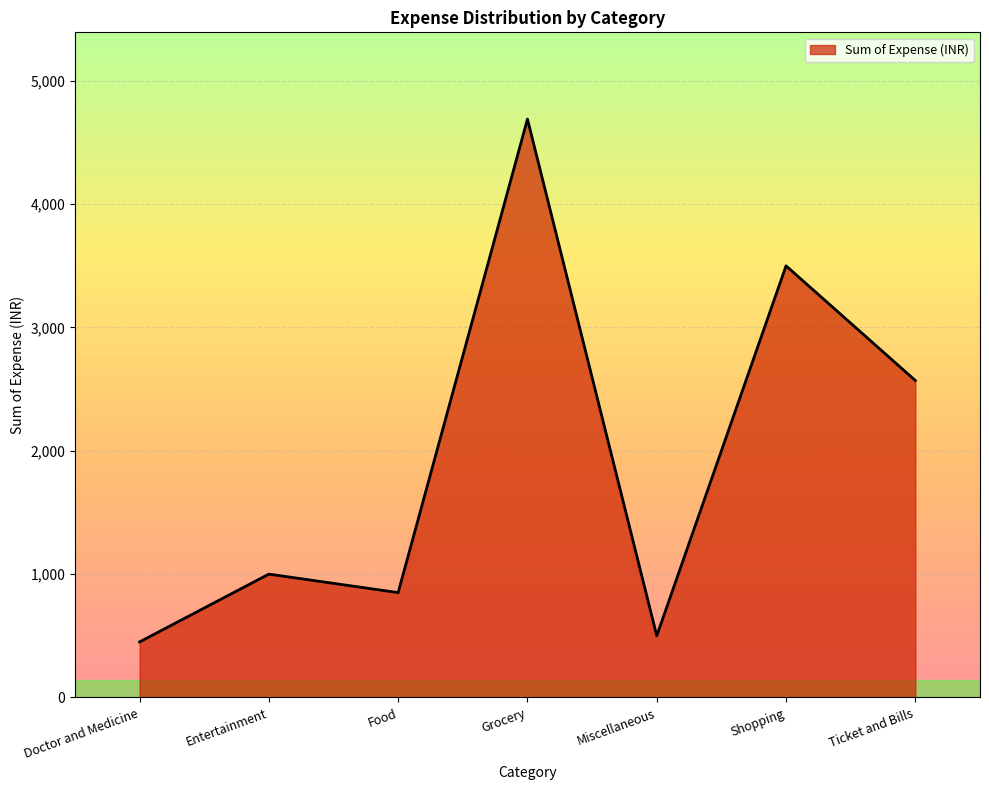

Rank the categories by value from highest to lowest.

Grocery, Shopping, Ticket and Bills, Entertainment, Food, Miscellaneous, Doctor and Medicine